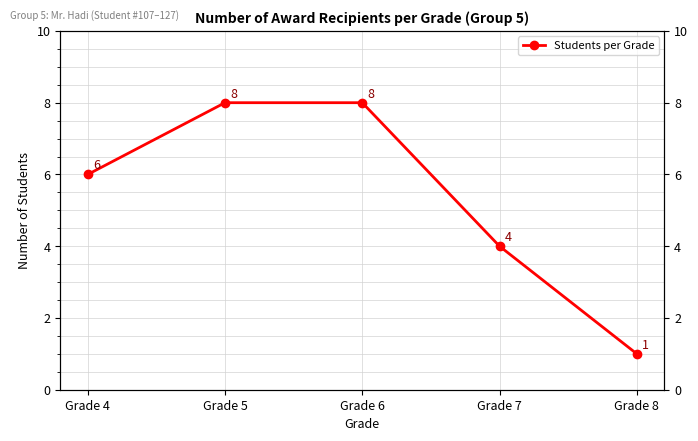

What is the average value?

5